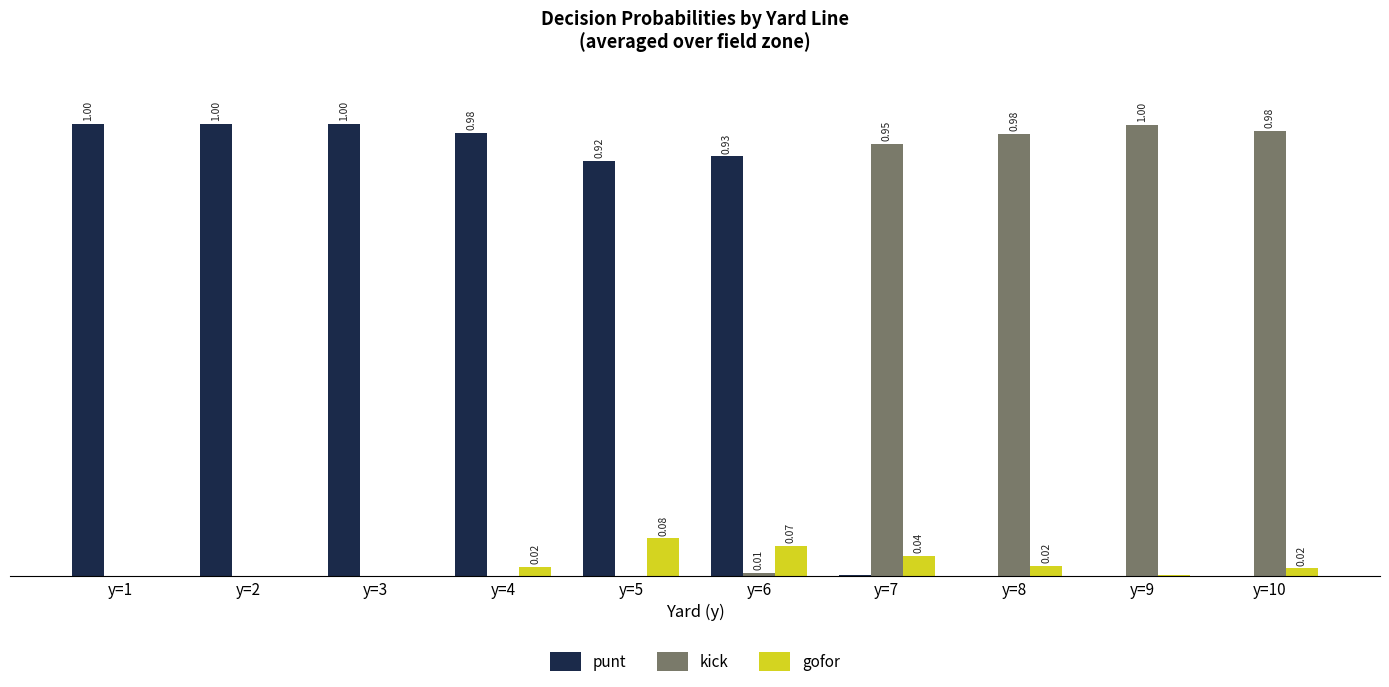

Are the bars horizontal?

No